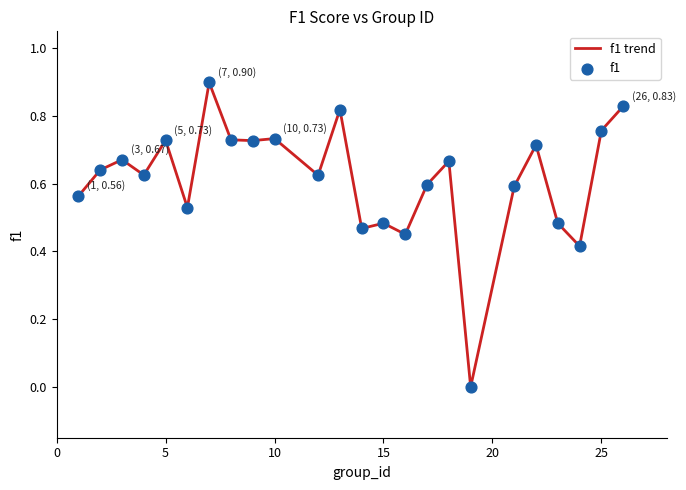

What is the greatest value displayed?

0.9